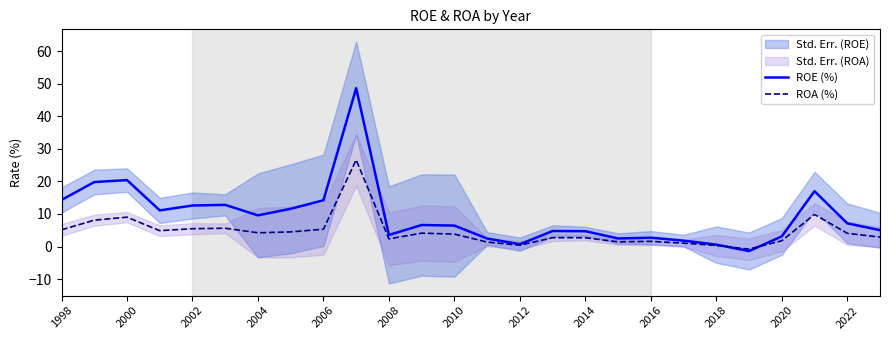

The ROA (%) series shows 1.9 at 1998. True or false?

False